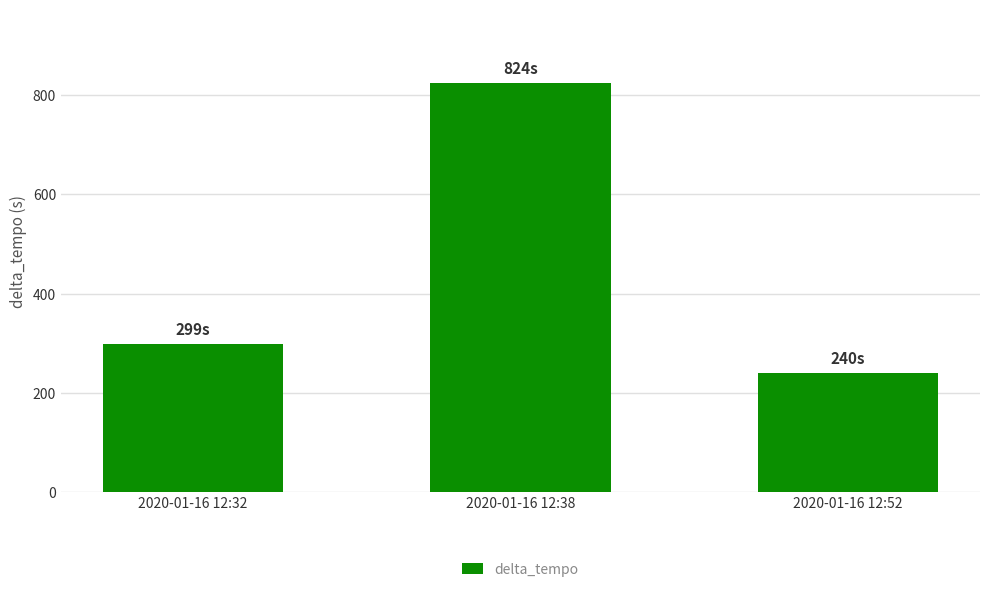

List the labels in order of value, largest first.

2020-01-16 12:38, 2020-01-16 12:32, 2020-01-16 12:52